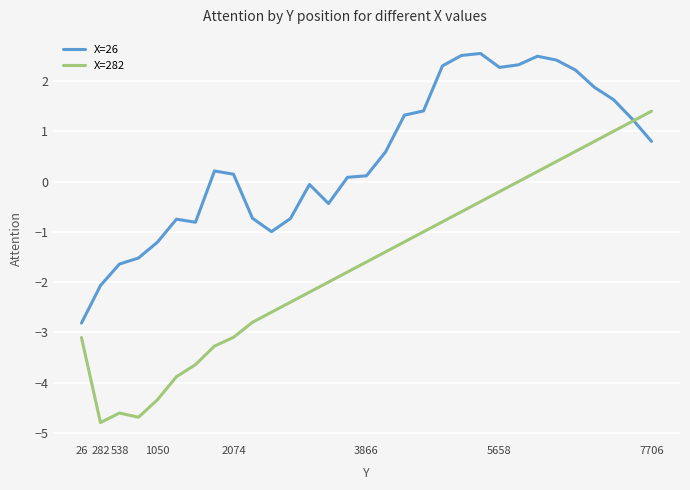

What is the greatest value displayed?

2.5